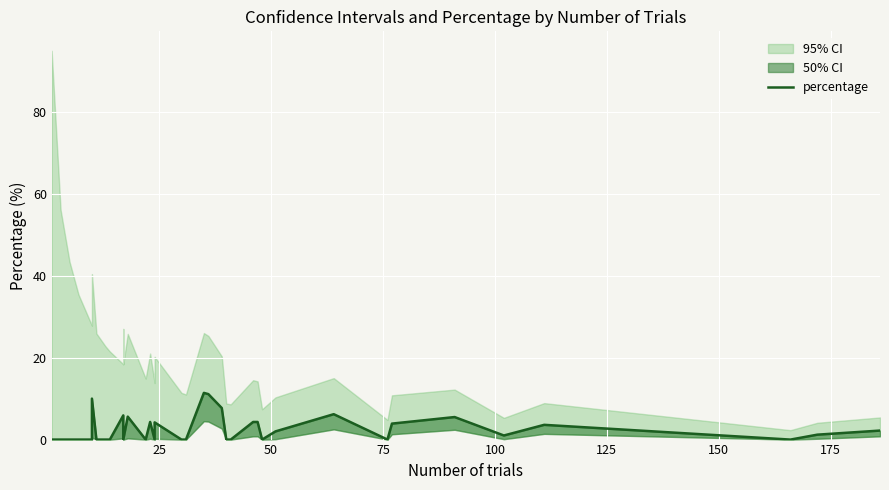

The value at 33 is 1.5. True or false?

False